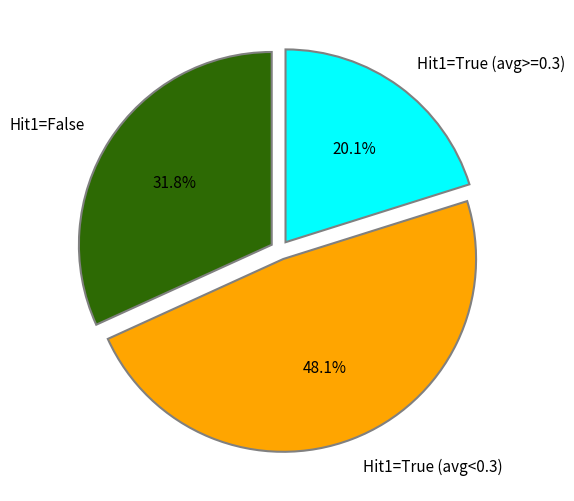

Is the sum of Hit1=True (avg<0.3) and Hit1=True (avg>=0.3) greater than half?

Yes